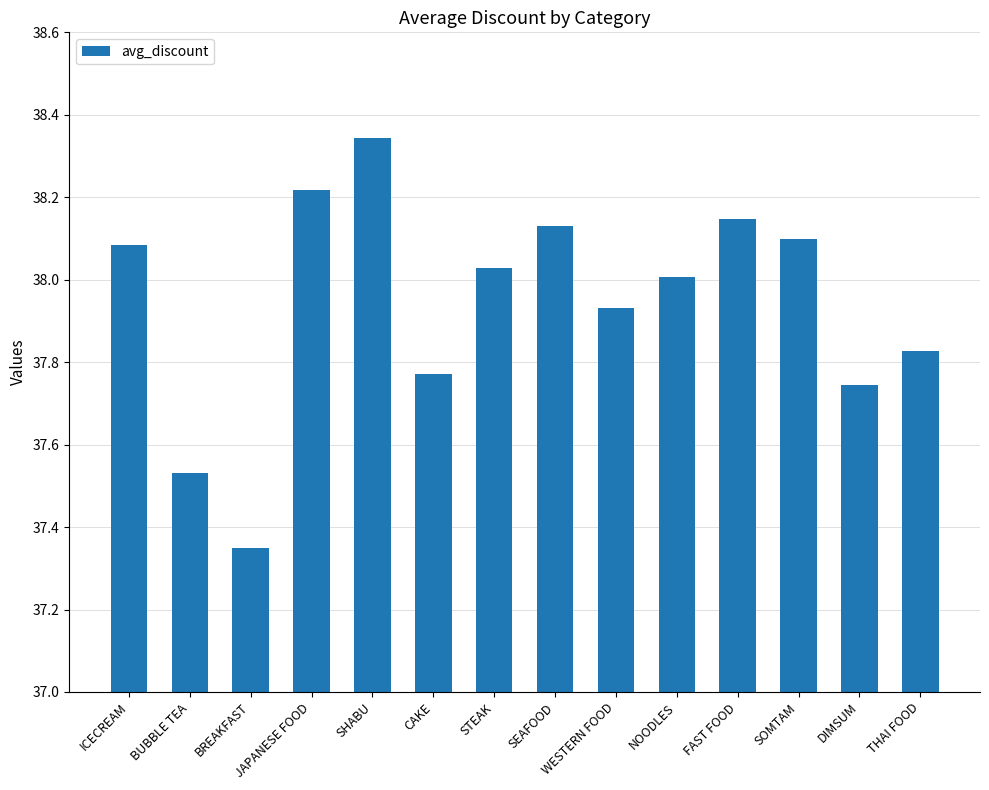

What position from the left is SOMTAM?

12